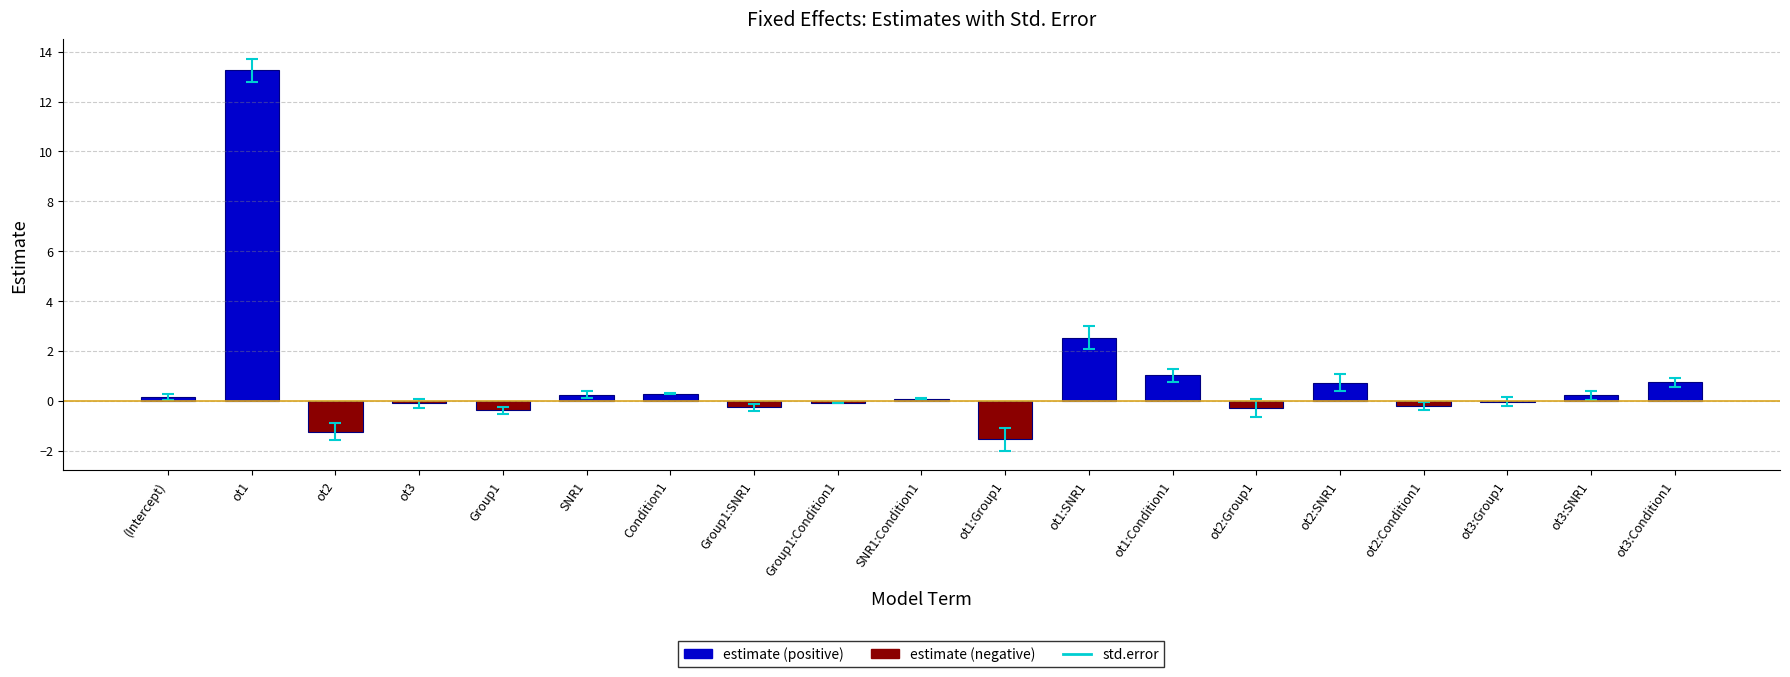

At which category does the chart reach its peak across all series?

ot1